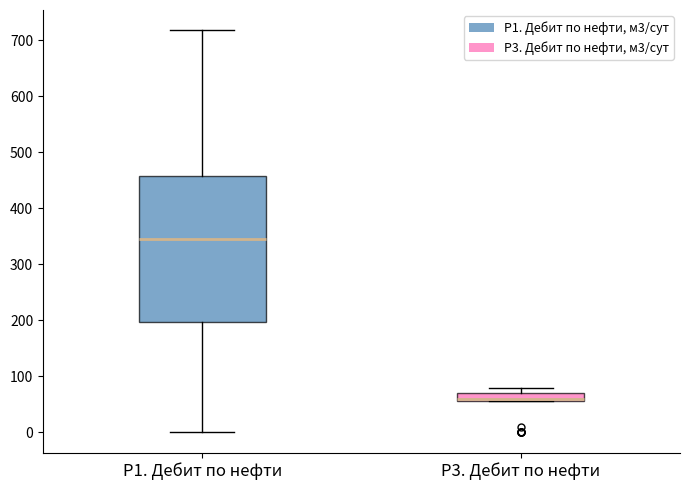

Which box is the tallest, from its lower edge to its upper edge?

P1. Дебит по нефти